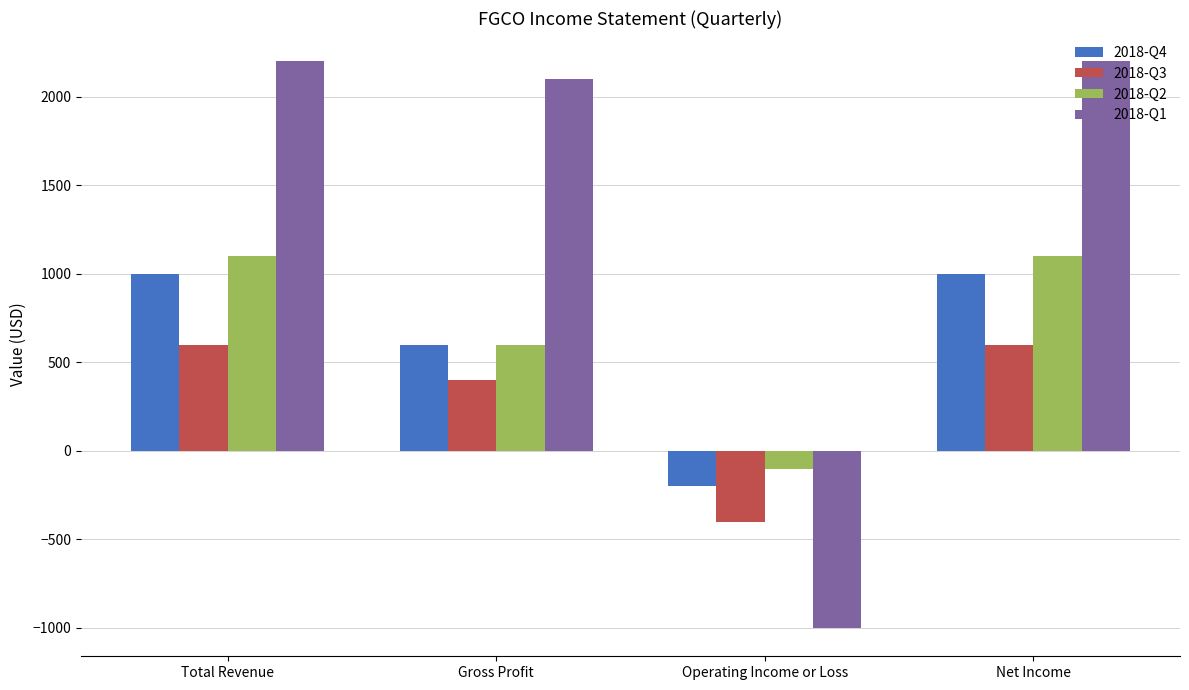

Is it true that 2018-Q4 equals 1476 at Total Revenue?

False